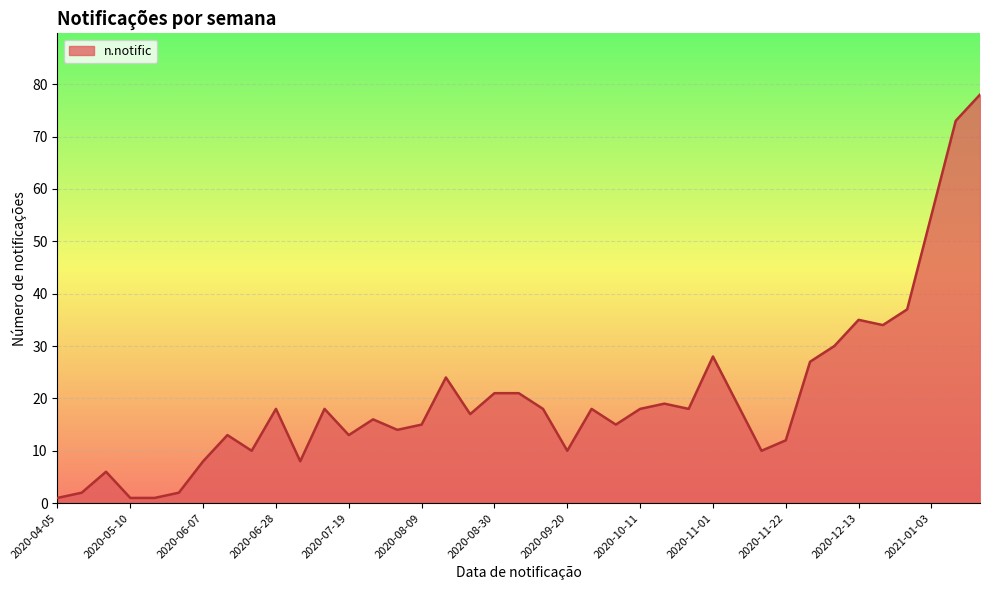

What is the difference between the maximum and minimum values?

77